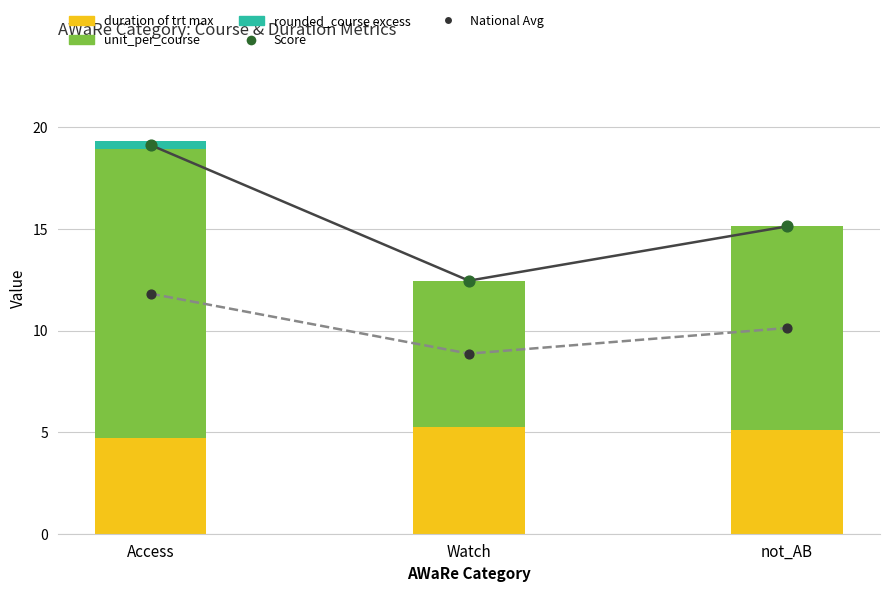

At how many categories does at least one series exceed 11?

3